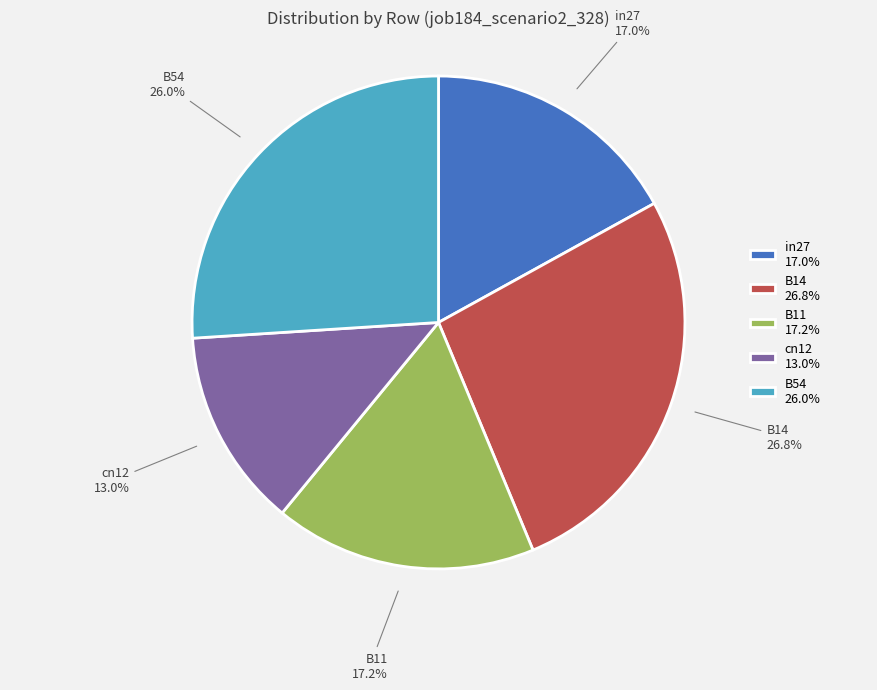

How many segments does this pie chart have?

5